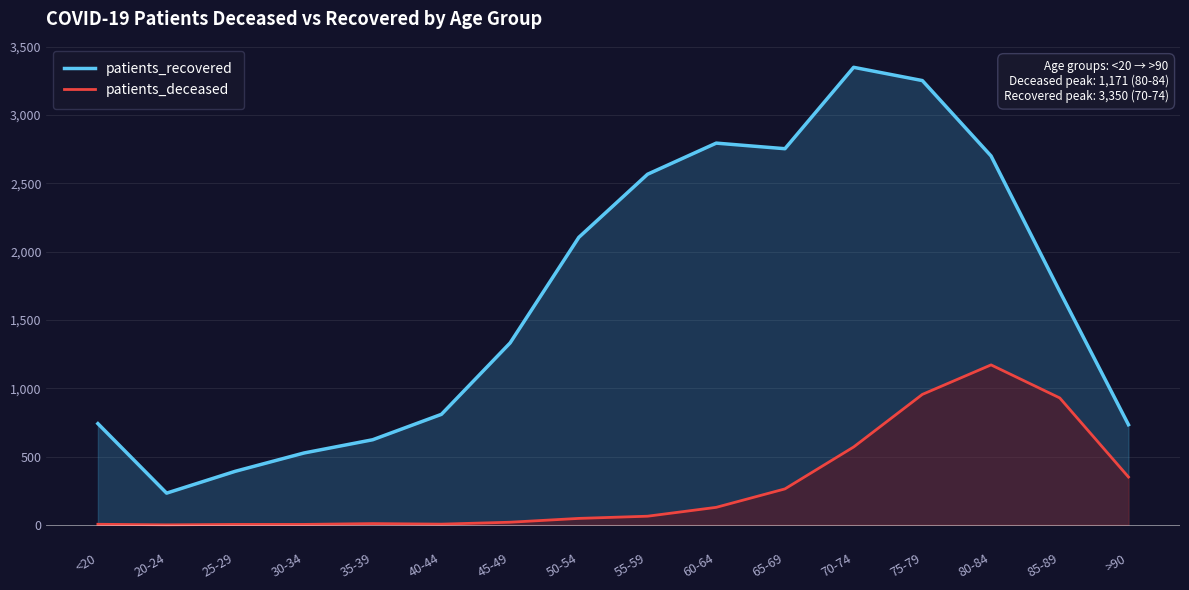

The patients_deceased series shows 9 at 40-44. True or false?

False